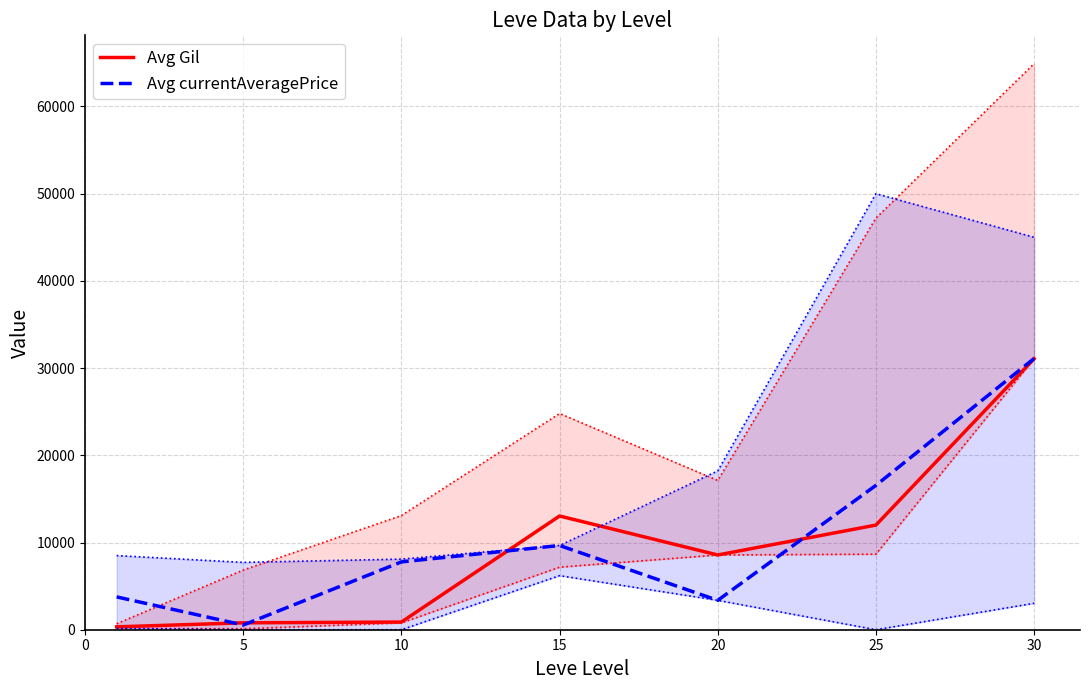

After their last crossing, which series has the higher values: Avg currentAveragePrice or Avg Gil?

Avg currentAveragePrice